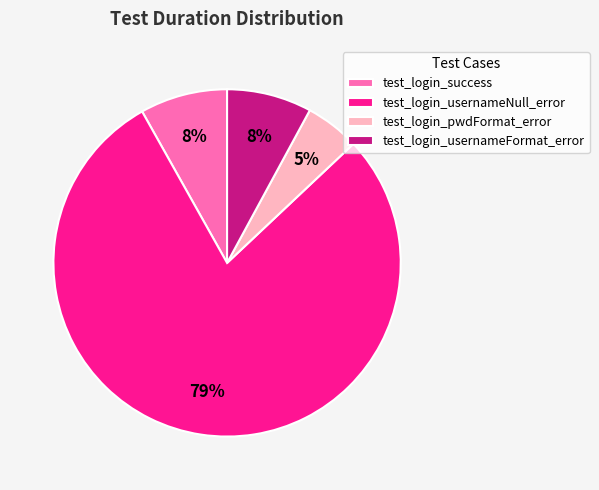

Is test_login_usernameNull_error the majority of the pie?

Yes